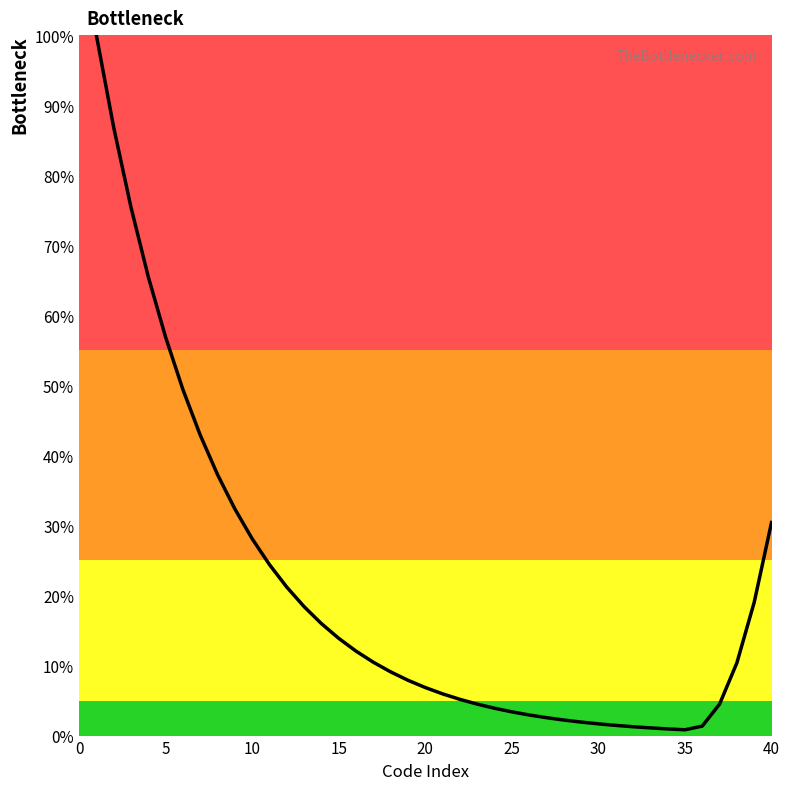

What is the maximum value shown in the chart?

100.0